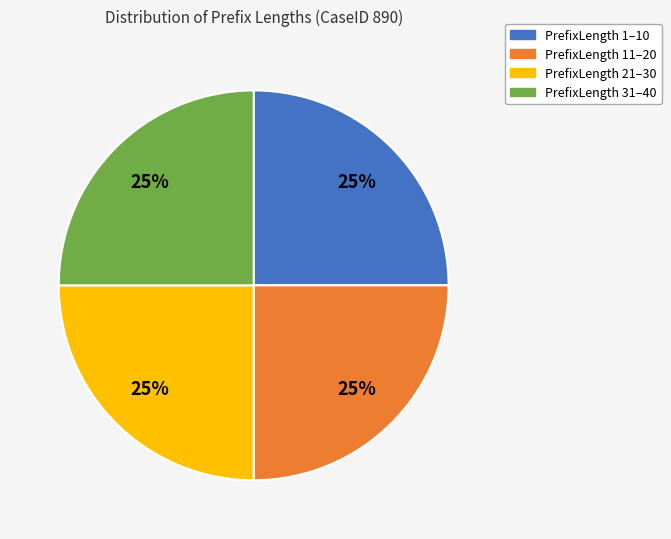

To the nearest percent, what is the average slice percentage?

25%